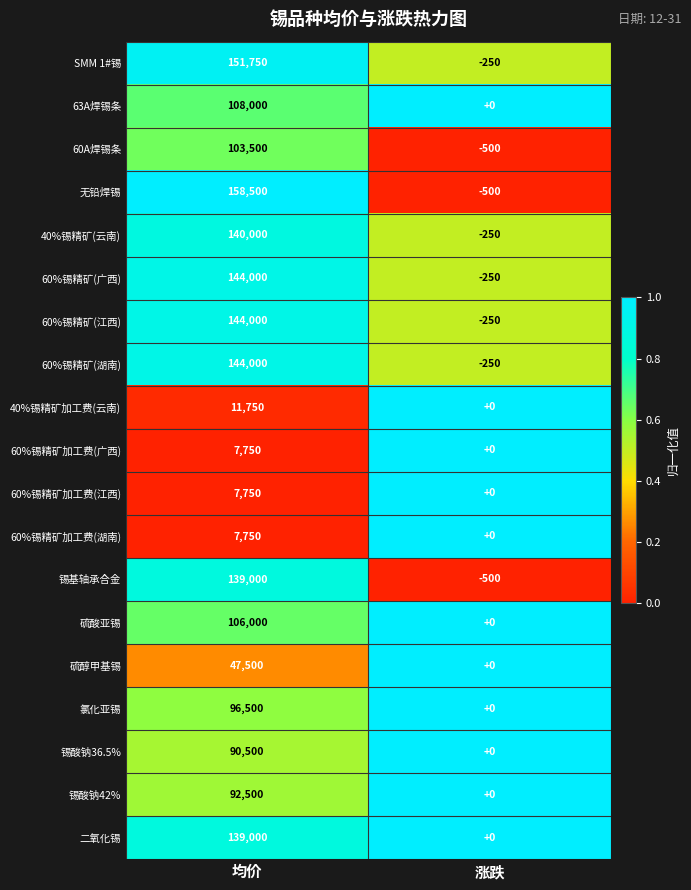

True or false: 无铅焊锡 has a value of -500 at 涨跌.

True